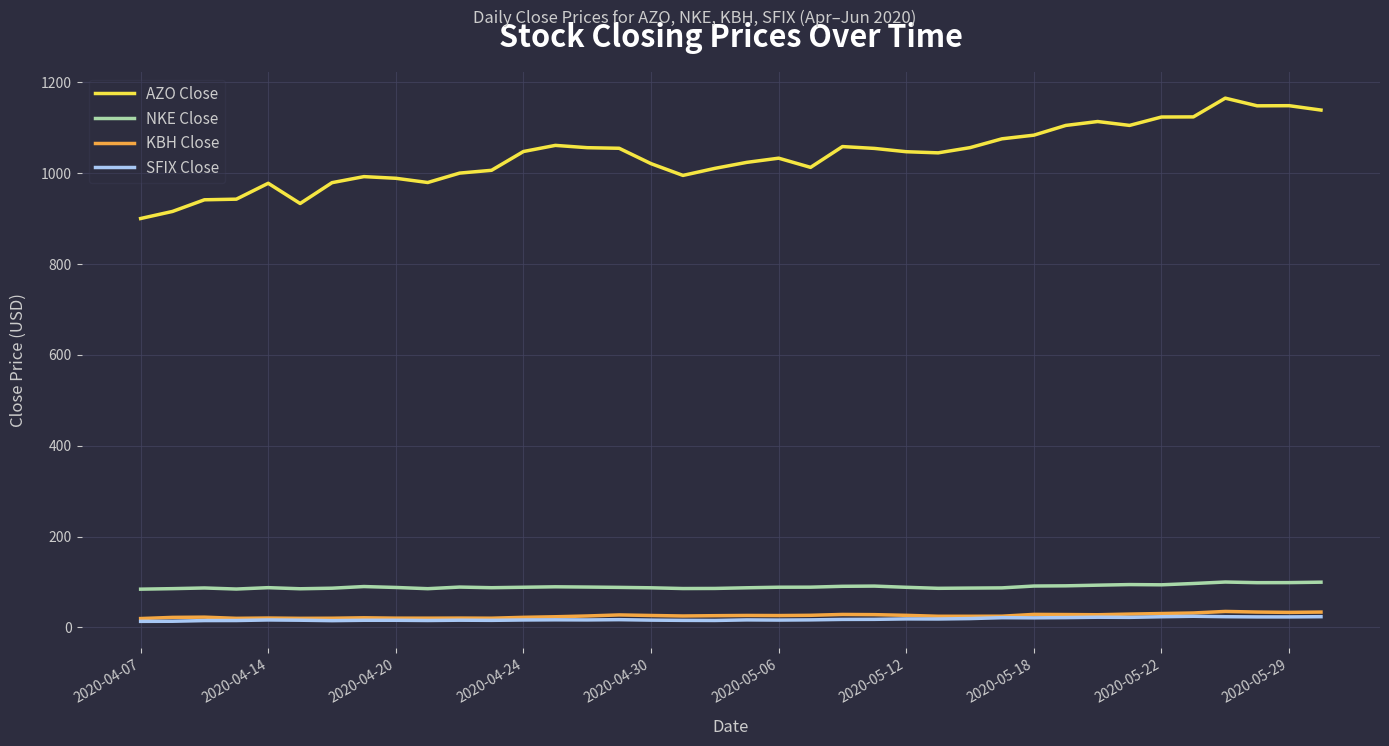

True or false: SFIX Close and AZO Close intersect in this chart.

False